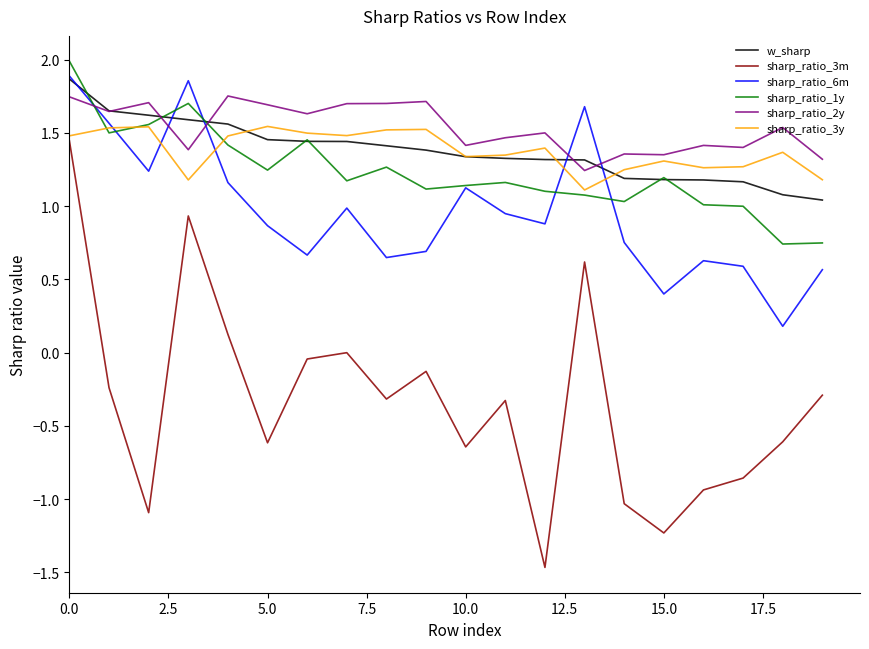

True or false: sharp_ratio_1y and sharp_ratio_3m cross at least once.

False